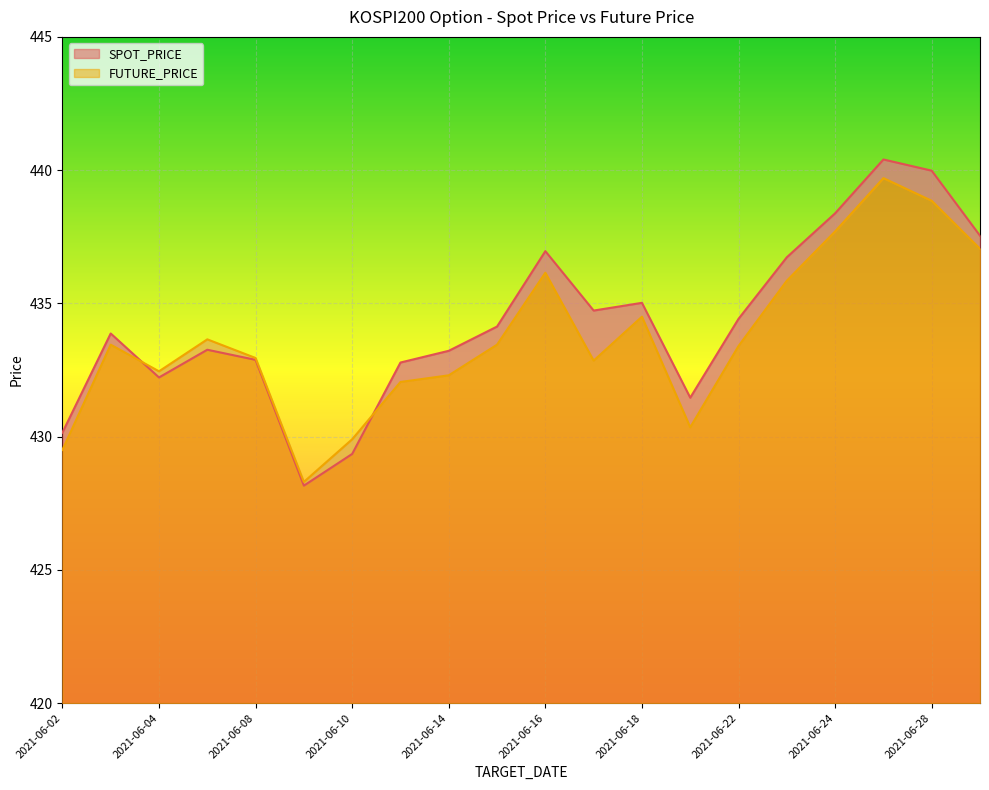

Reading right to left, transcribe all the data shown in this chart.

SPOT_PRICE: 437.5	440.0	440.4	438.4	436.7	434.4	431.5	435.0	434.7	437.0	434.1	433.2	432.8	429.4	428.2	432.9	433.3	432.2	433.9	430.1
FUTURE_PRICE: 437.1	438.9	439.7	437.7	435.9	433.4	430.4	434.5	432.9	436.1	433.4	432.3	432.1	429.9	428.3	432.9	433.6	432.4	433.4	429.5